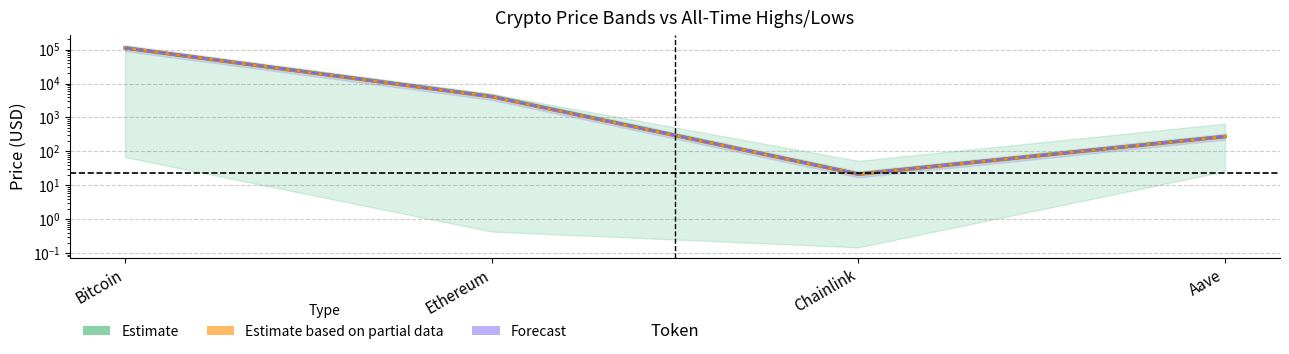

What is the spread (max minus min) of values at Bitcoin?

334.0